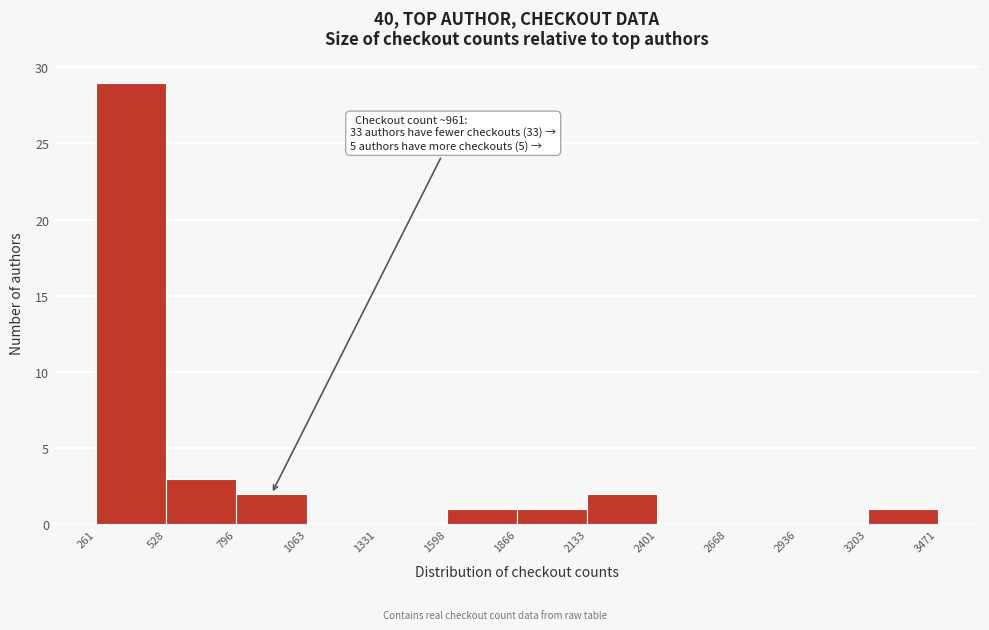

Which range on the x-axis has the tallest bar?

261 to 528